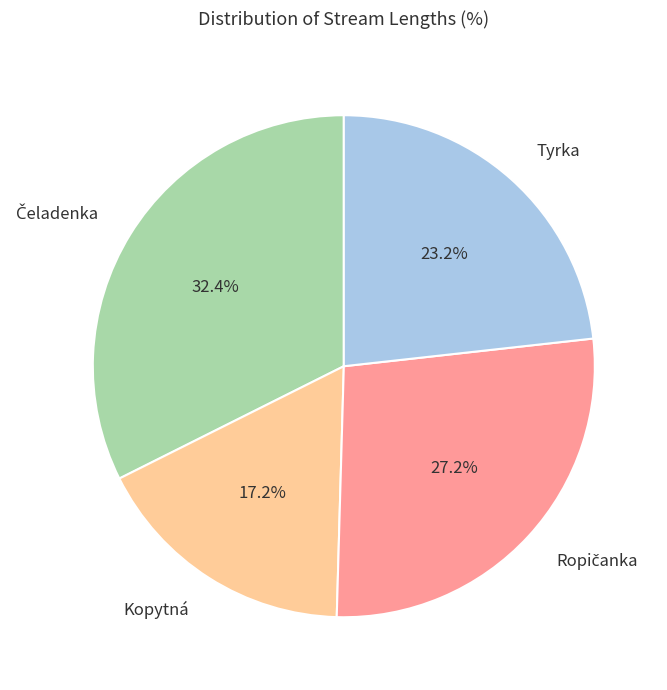

Is there a majority slice in this chart?

No